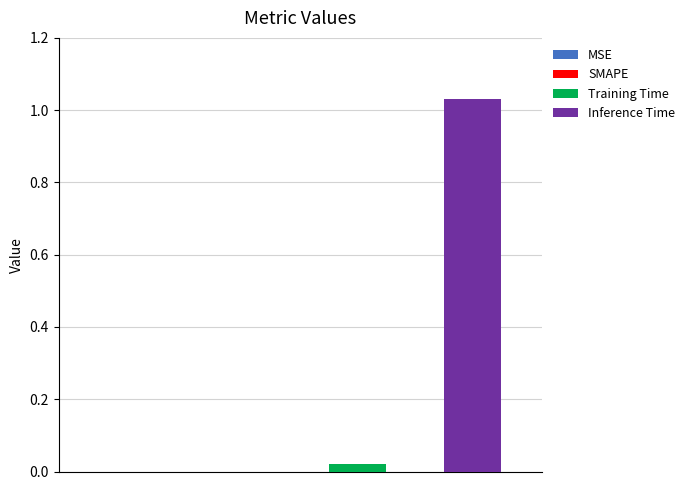

List the series in order of their overall mean, highest first.

Inference Time, Training Time